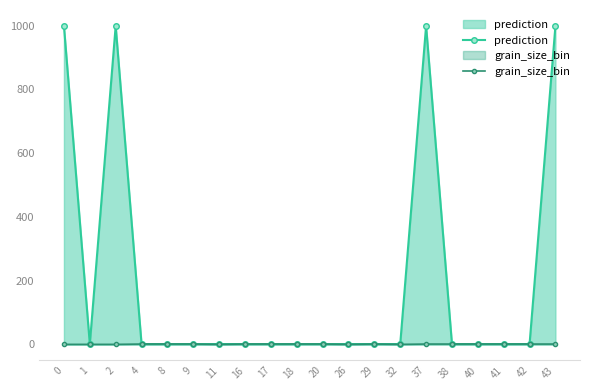

How many lines are shown in the chart?

2